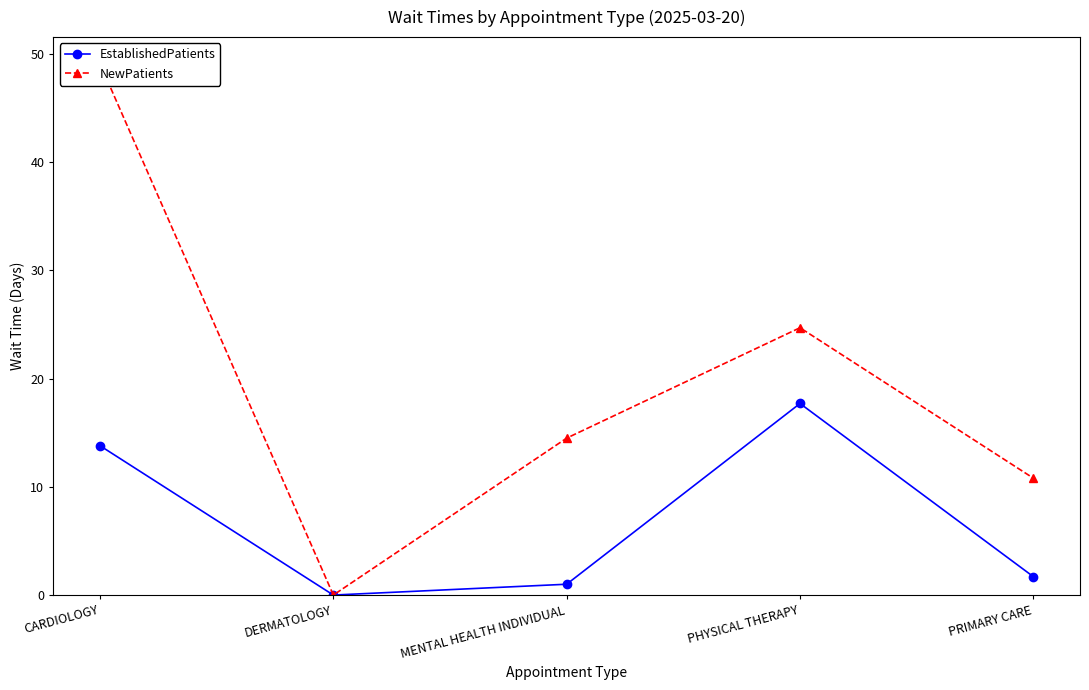

What is the spread (max minus min) of values at MENTAL HEALTH INDIVIDUAL?

13.5